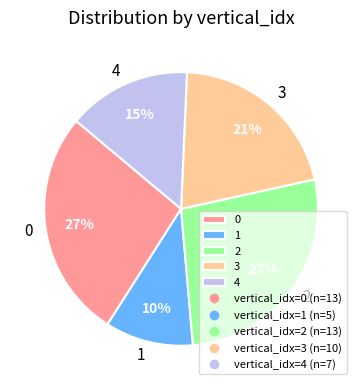

Does 2 represent more than half of the total?

No